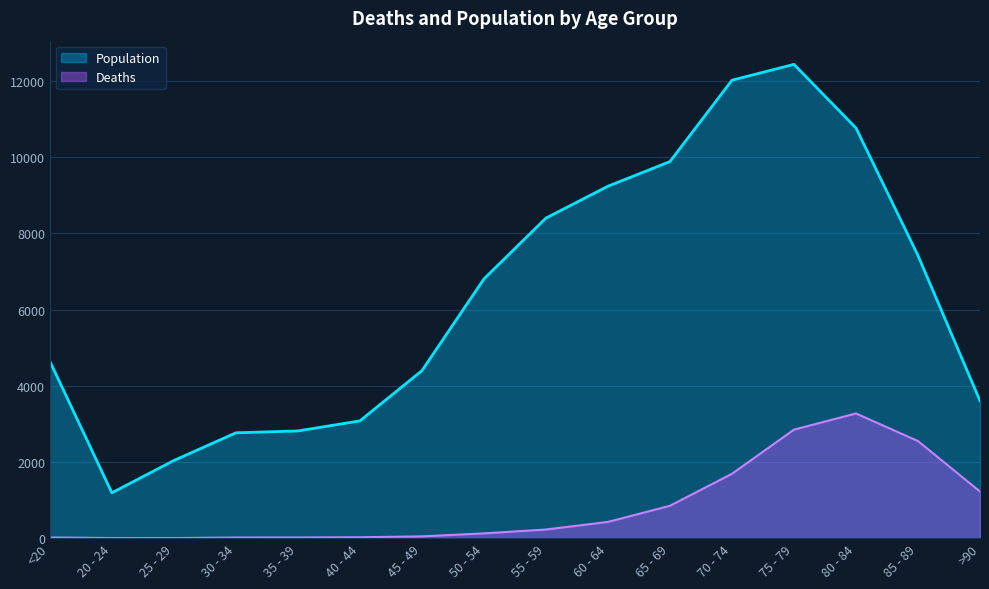

List the labels in order of Population value, largest first.

75 - 79, 70 - 74, 80 - 84, 65 - 69, 60 - 64, 55 - 59, 85 - 89, 50 - 54, <20, 45 - 49, >90, 40 - 44, 35 - 39, 30 - 34, 25 - 29, 20 - 24